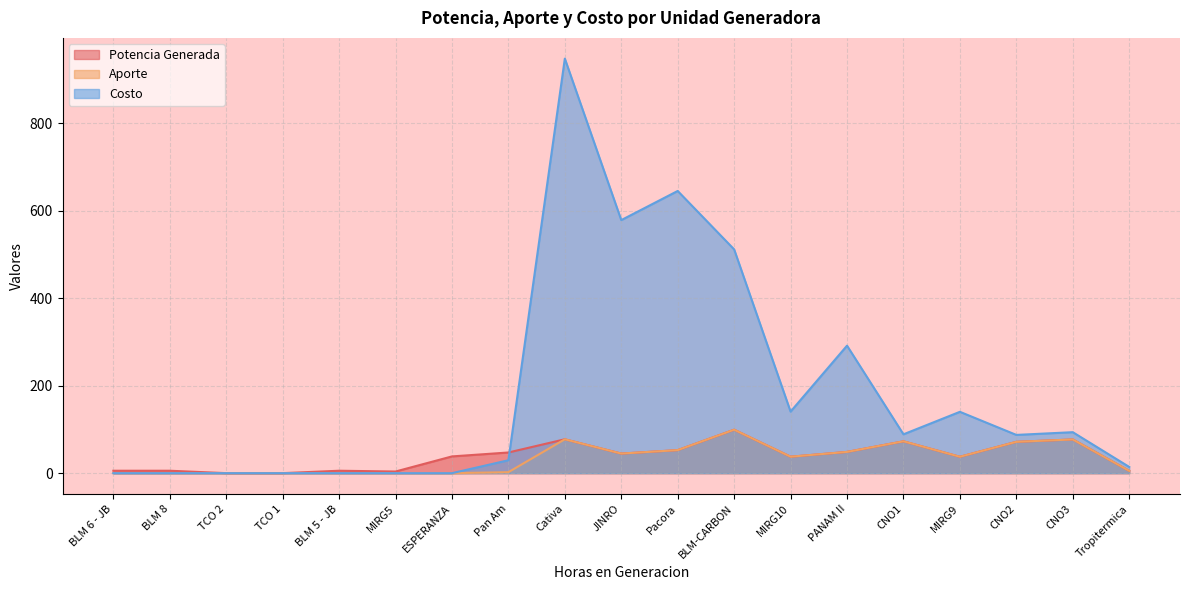

Which category has the highest value in the Costo series?

Cativa